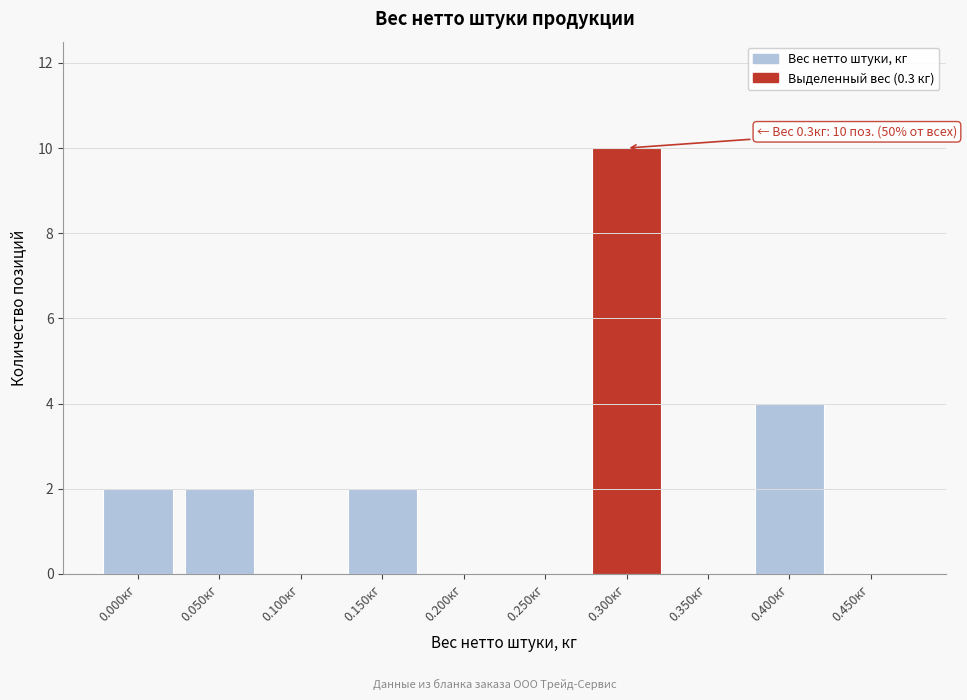

Reading left to right, transcribe all the data shown in this chart.

0.000кг=2	0.050кг=2	0.100кг=0	0.150кг=2	0.200кг=0	0.250кг=0	0.300кг=10	0.350кг=0	0.400кг=4	0.450кг=0